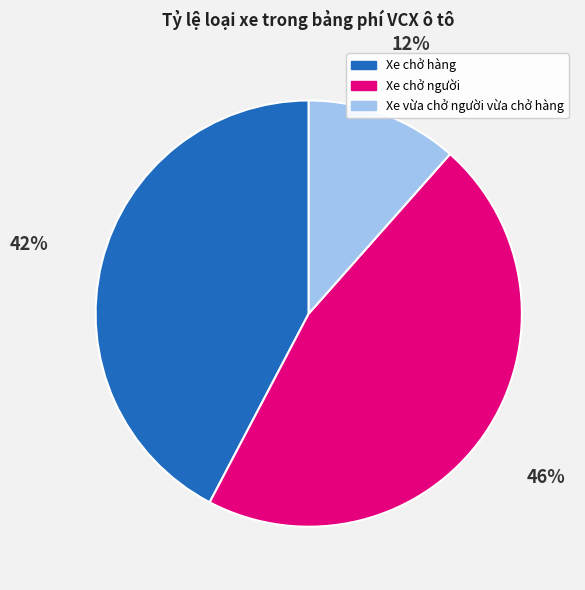

Does any single category account for the majority?

No